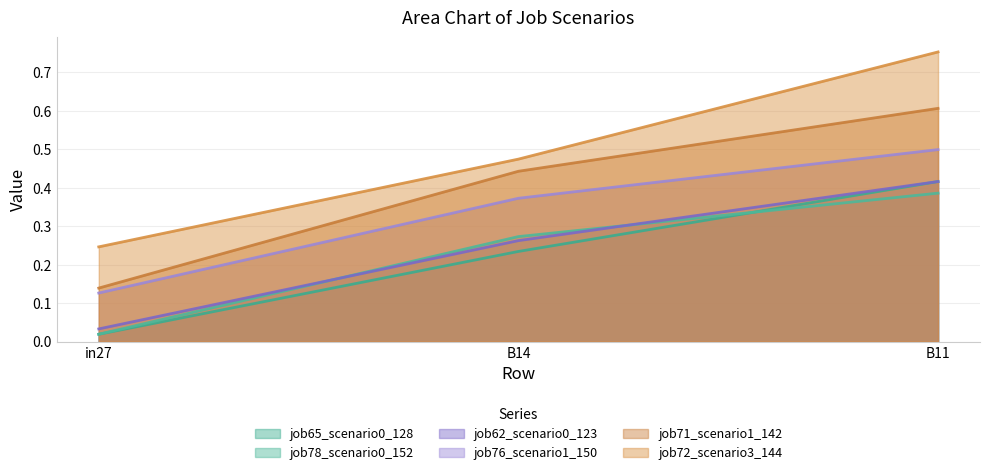

List the series in order of their peak value, lowest first.

job78_scenario0_152, job62_scenario0_123, job65_scenario0_128, job76_scenario1_150, job71_scenario1_142, job72_scenario3_144